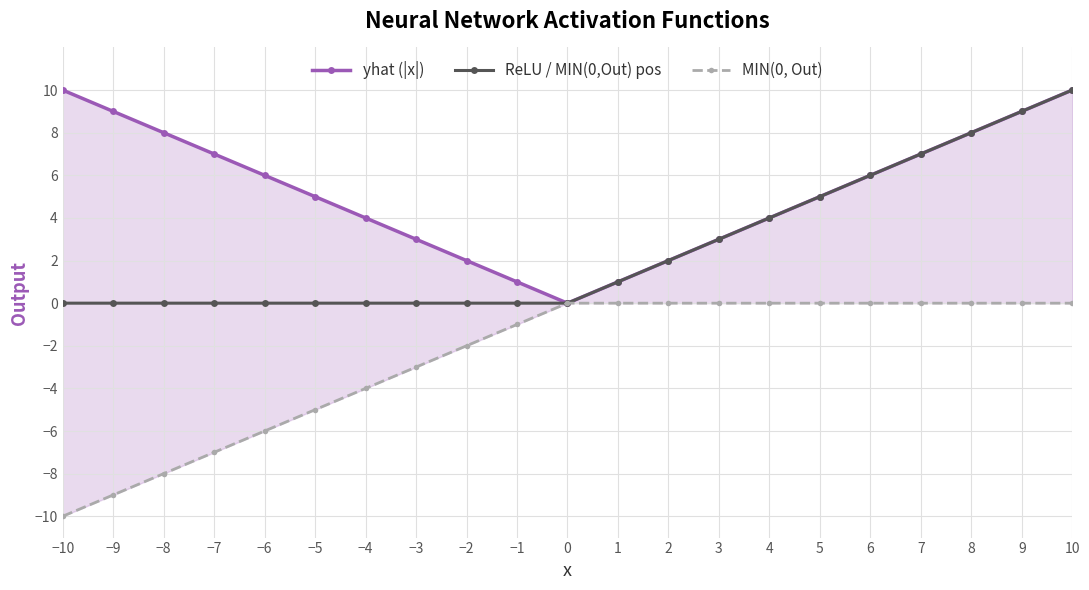

What is the difference between the maximum and minimum values in the ReLU / MIN(0,Out) pos series?

10